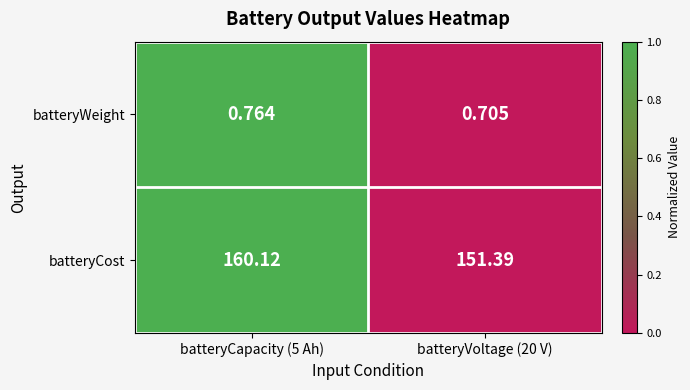

Which series has the largest total across all categories?

batteryCost